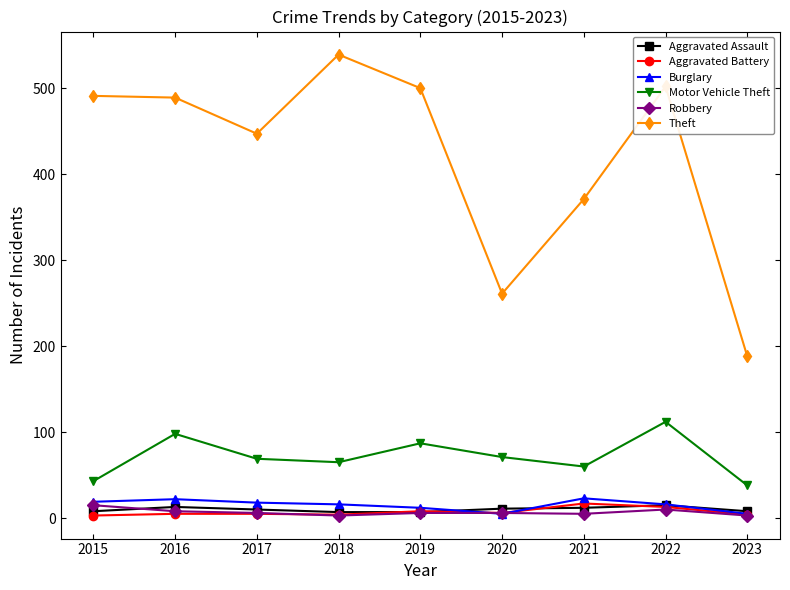

What is the maximum value shown in the chart?

539